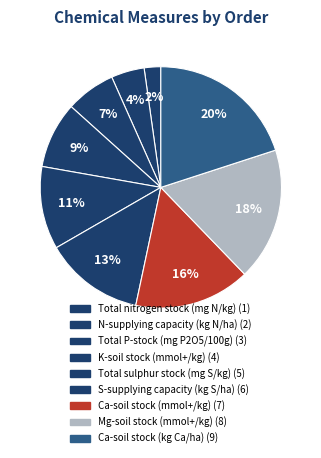

How many slices are in this pie chart?

9